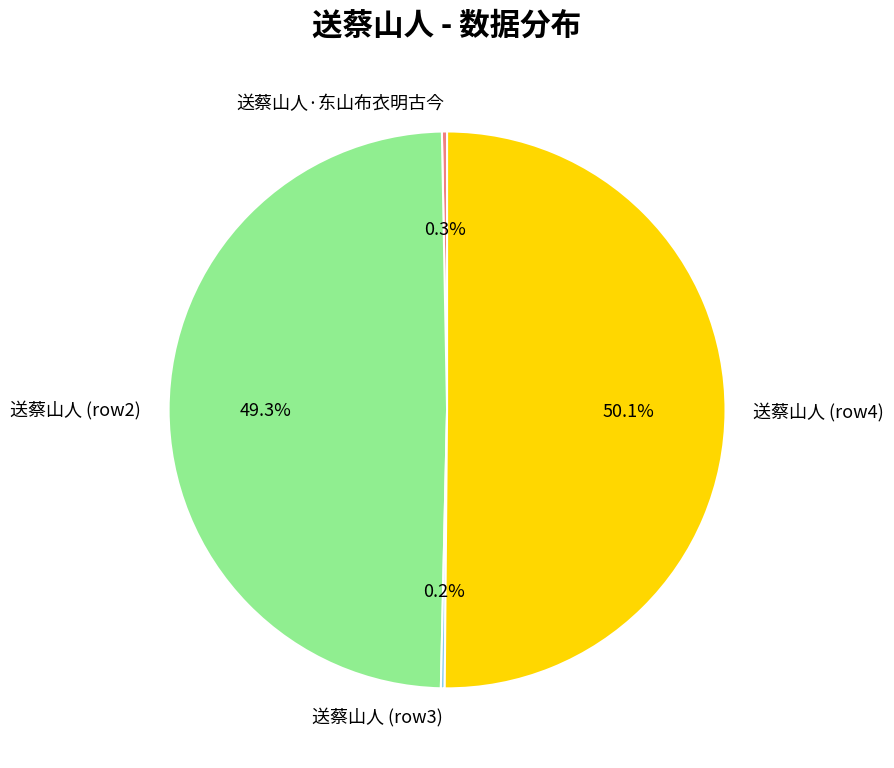

Is the sum of 送蔡山人·东山布衣明古今 and 送蔡山人 (row4) greater than half?

Yes